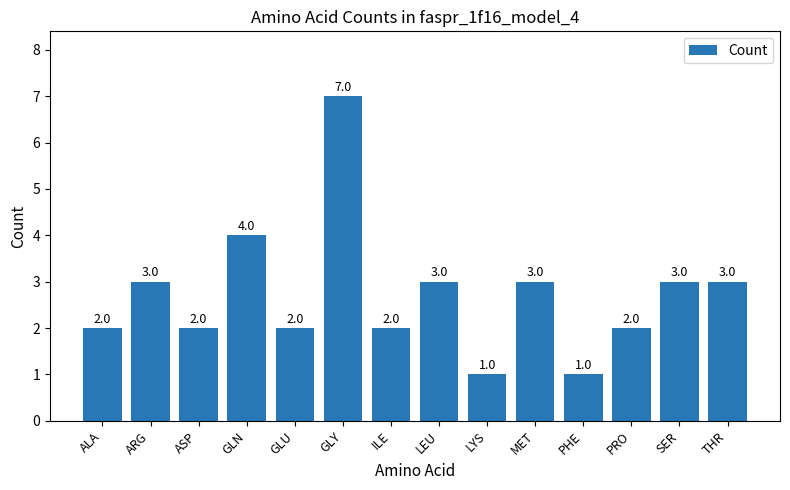

What is the label of the 13th bar from the right?

ARG